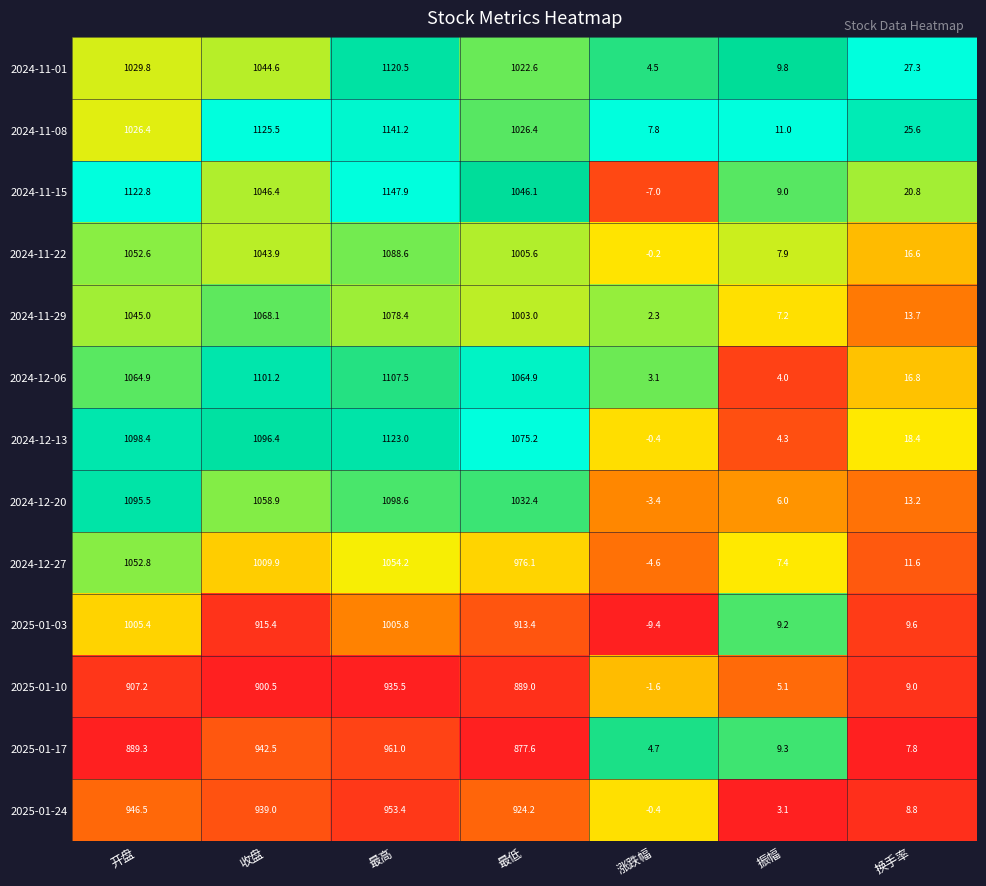

List the series in order of their peak value, highest first.

2024-11-15, 2024-11-08, 2024-12-13, 2024-11-01, 2024-12-06, 2024-12-20, 2024-11-22, 2024-11-29, 2024-12-27, 2025-01-03, 2025-01-17, 2025-01-24, 2025-01-10